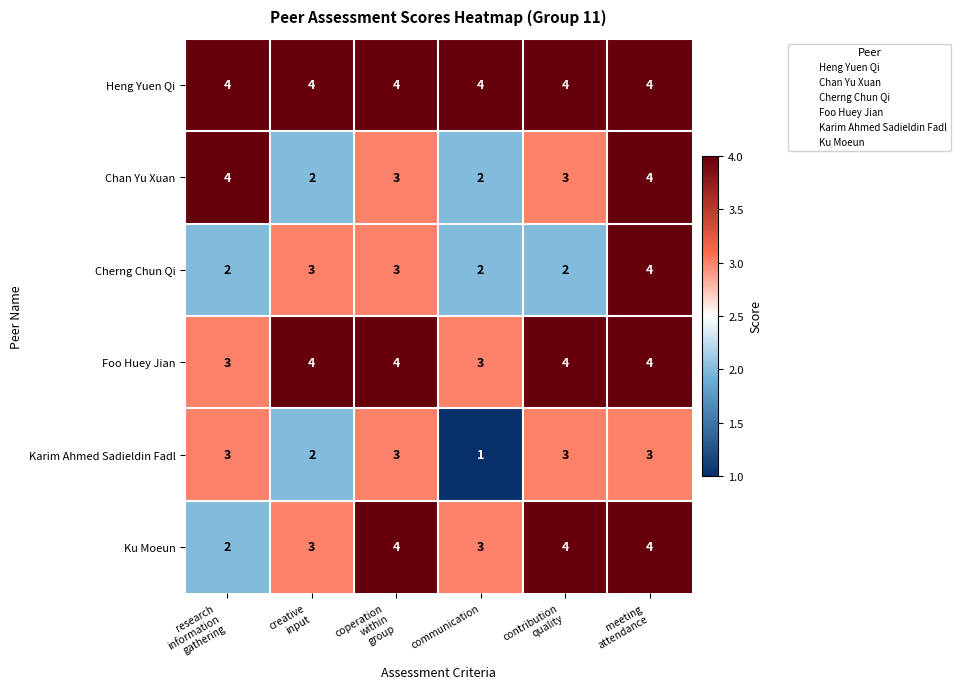

At which category does the chart reach its minimum across all series?

communication